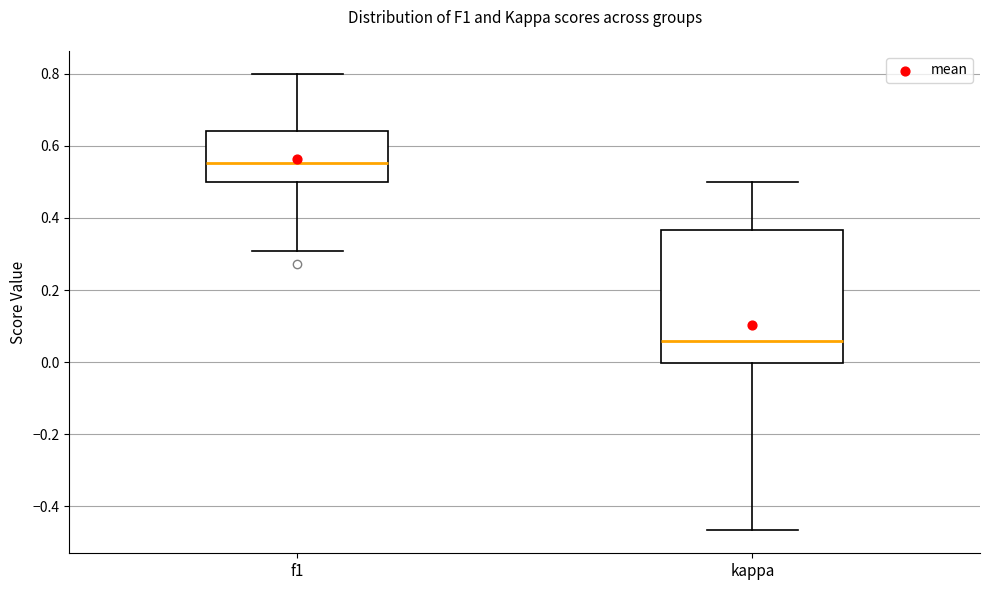

Which box's median line is the lowest?

kappa